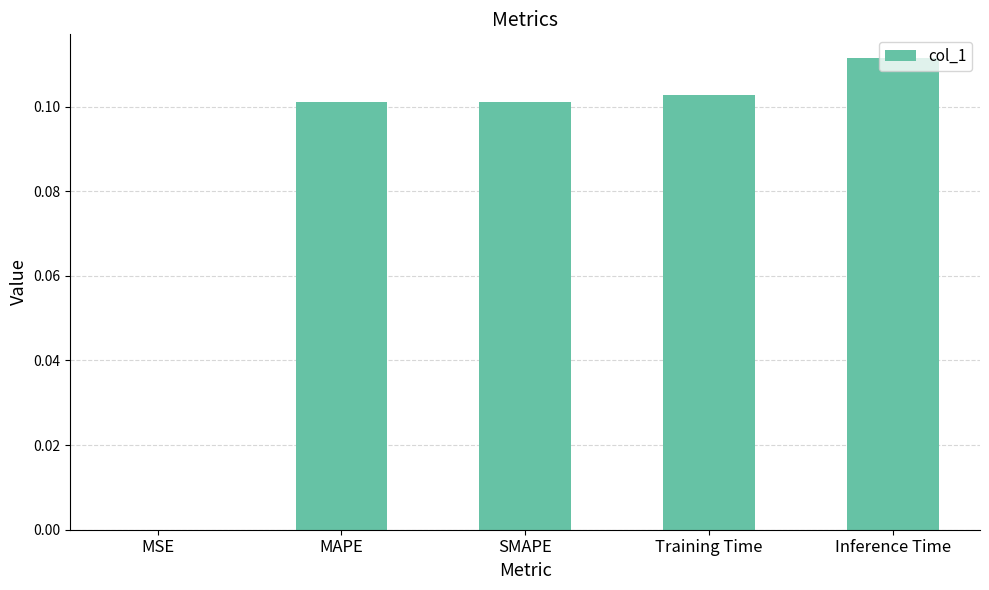

How many categories are shown in the chart?

5